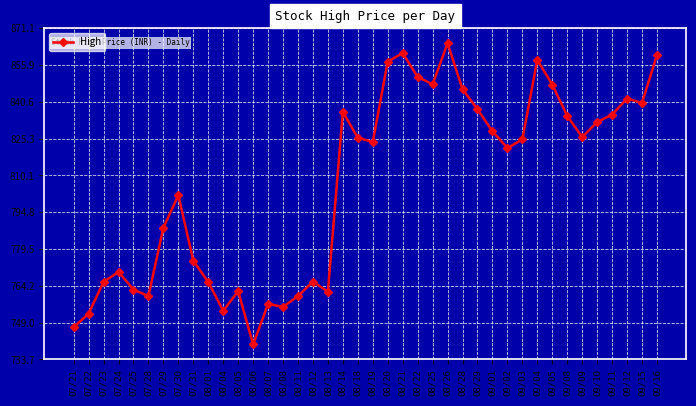

What is the label of the 40th point from the left?

09/16